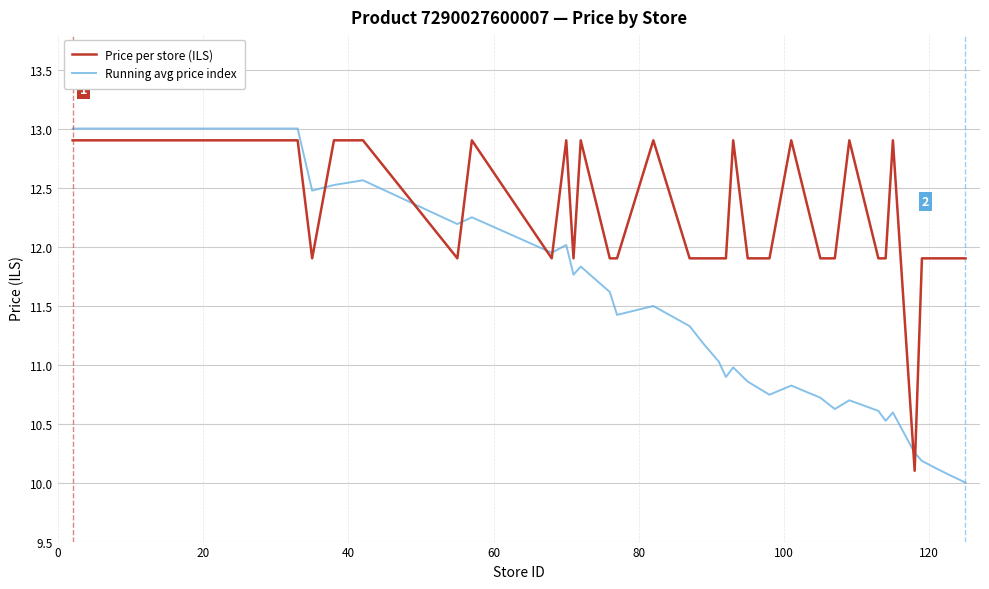

What is the difference between the second highest and second lowest values in the Running avg price index series?

2.9